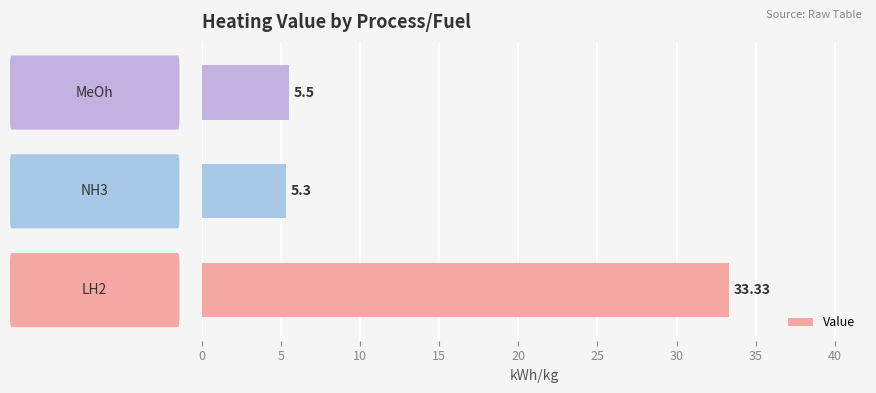

What is the minimum value shown in the chart?

5.3